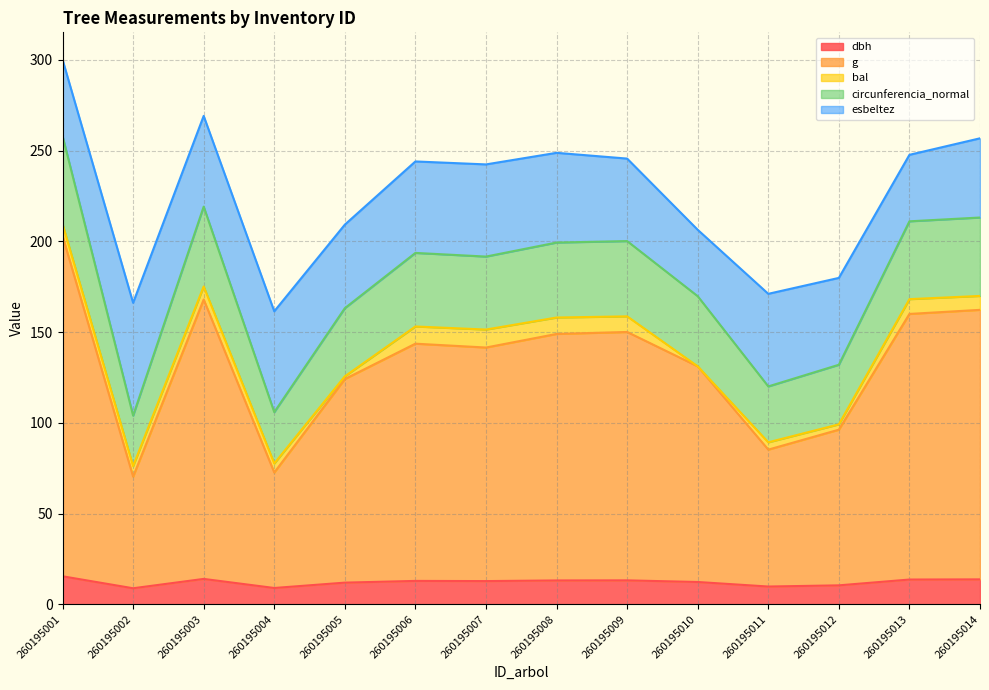

True or false: circunferencia_normal and dbh intersect in this chart.

False